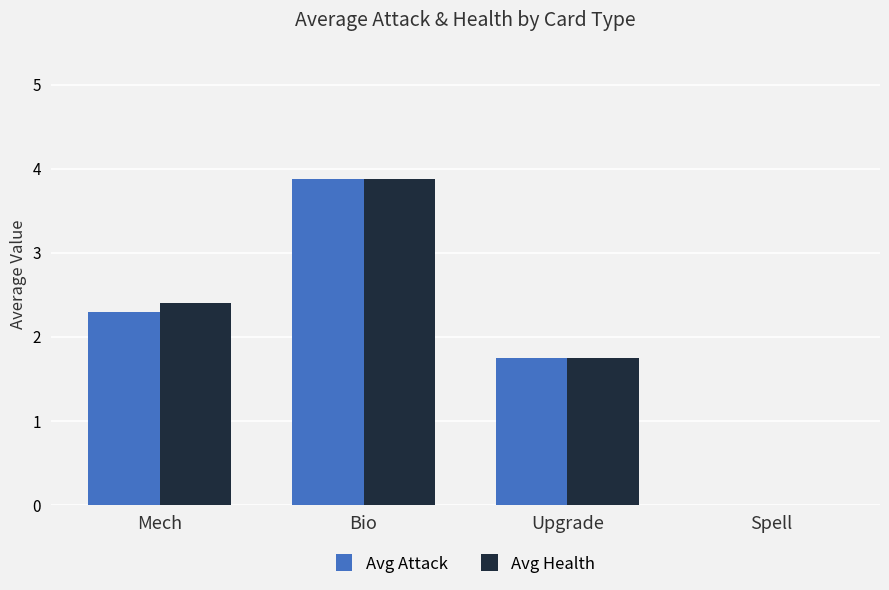

What is the total value across all series at Mech?

4.7